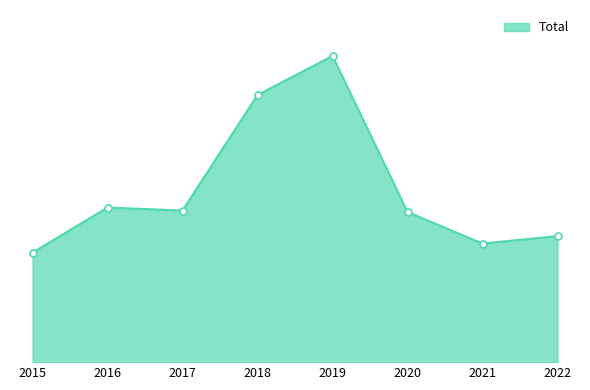

How many series are shown in this chart?

1